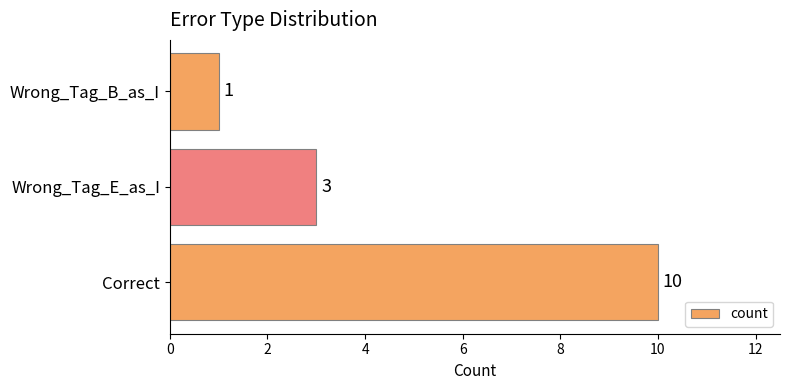

What is the greatest value displayed?

10